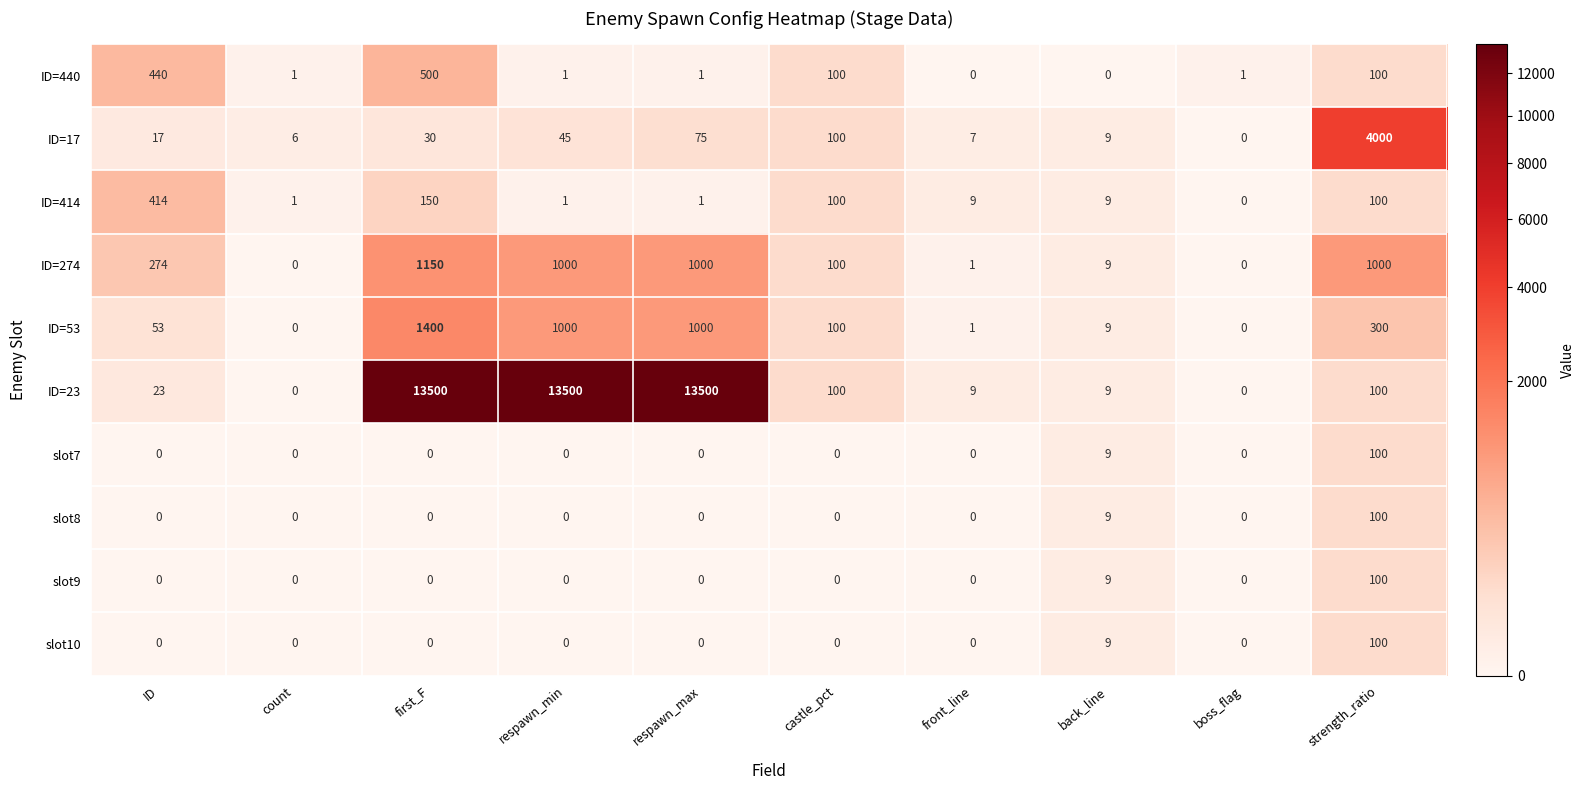

The ID=274 series shows 1000 at strength_ratio. True or false?

True